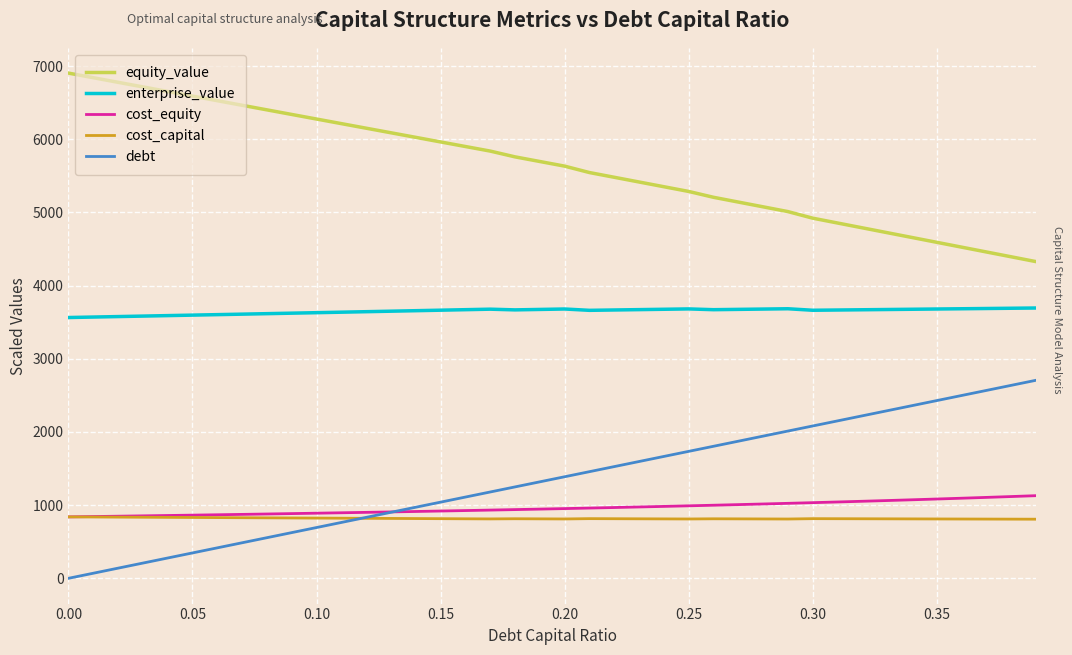

What is the maximum value for equity_value?

6903.6